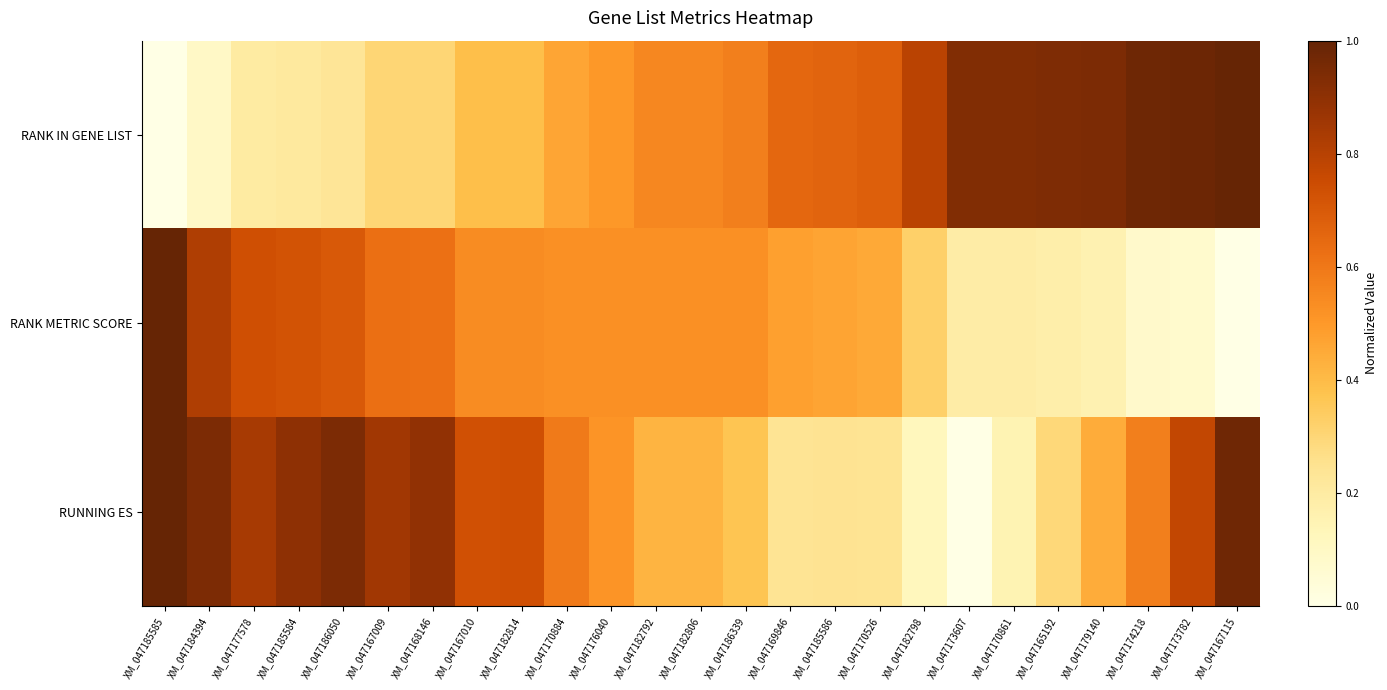

What is the difference between the highest and lowest values at XM_047170884?

0.1